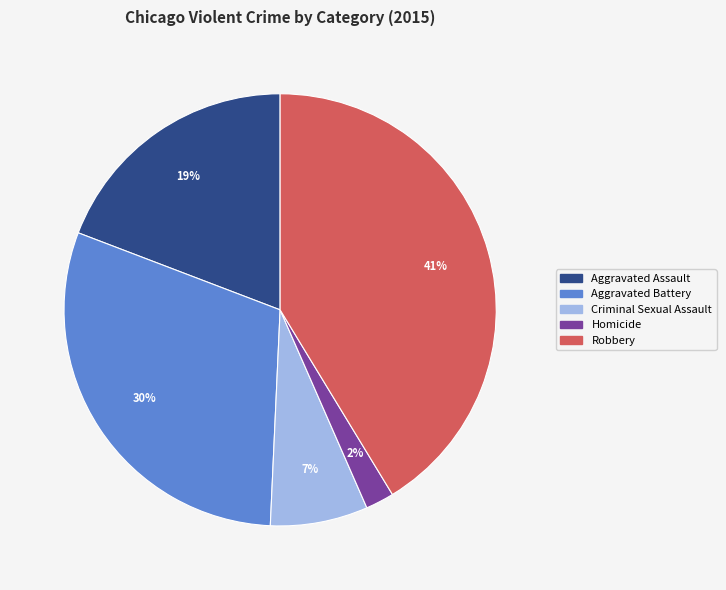

How many segments does this pie chart have?

5